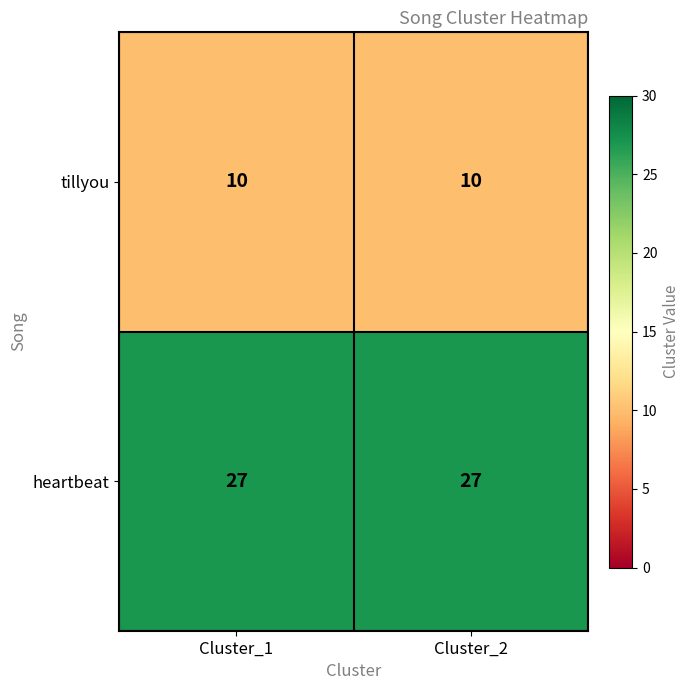

Rank the series by their maximum value, from highest to lowest.

heartbeat, tillyou